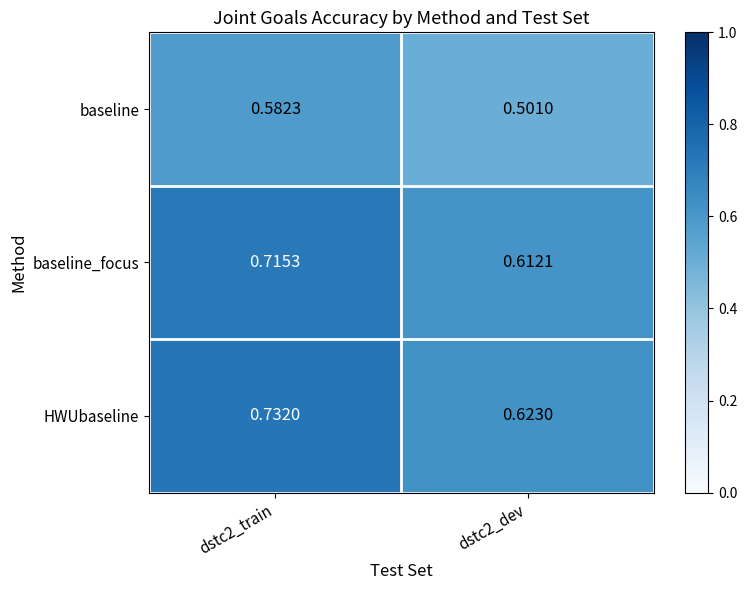

Which series has the largest total across all categories?

HWUbaseline